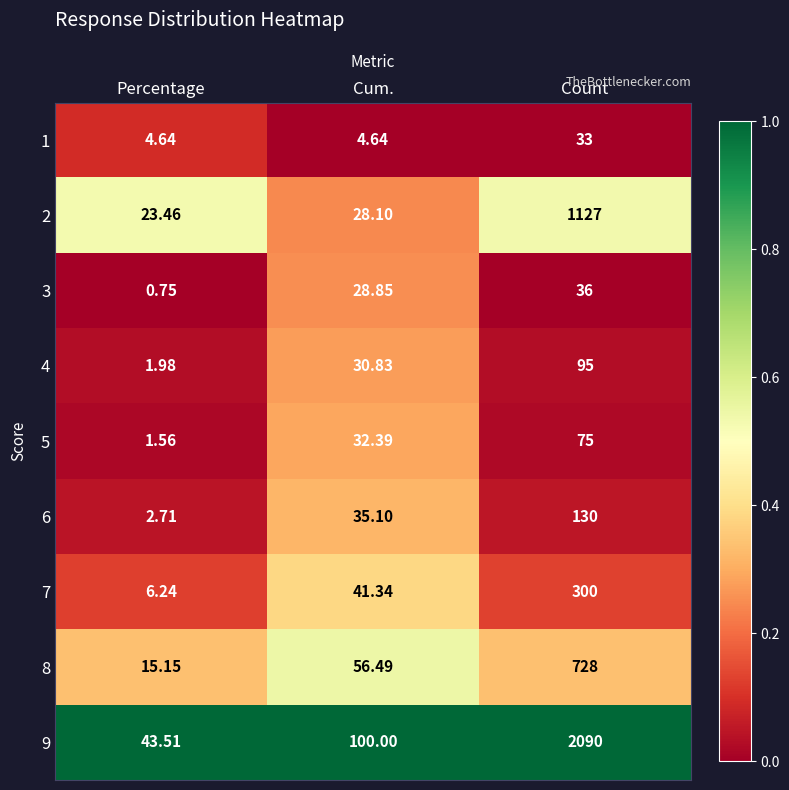

Where is 9 nearest to the value 1066?

Cum.